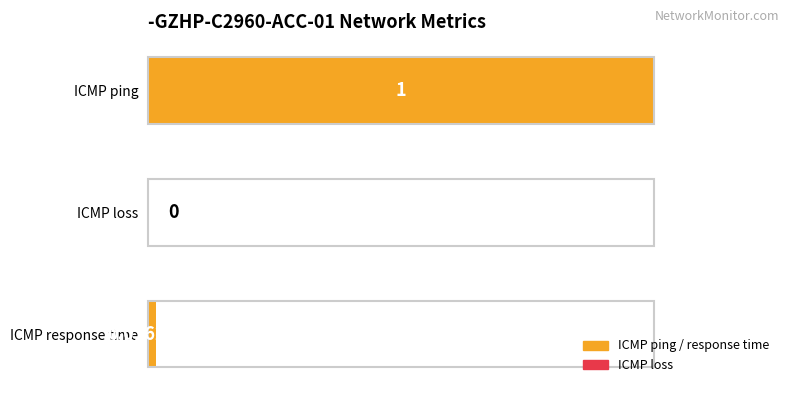

Between ICMP loss and ICMP ping, which is larger?

ICMP ping